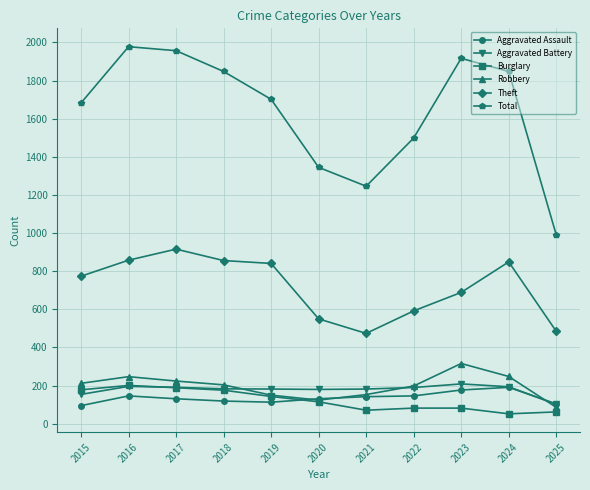

True or false: Theft has more than 1 points higher than both neighbors.

True